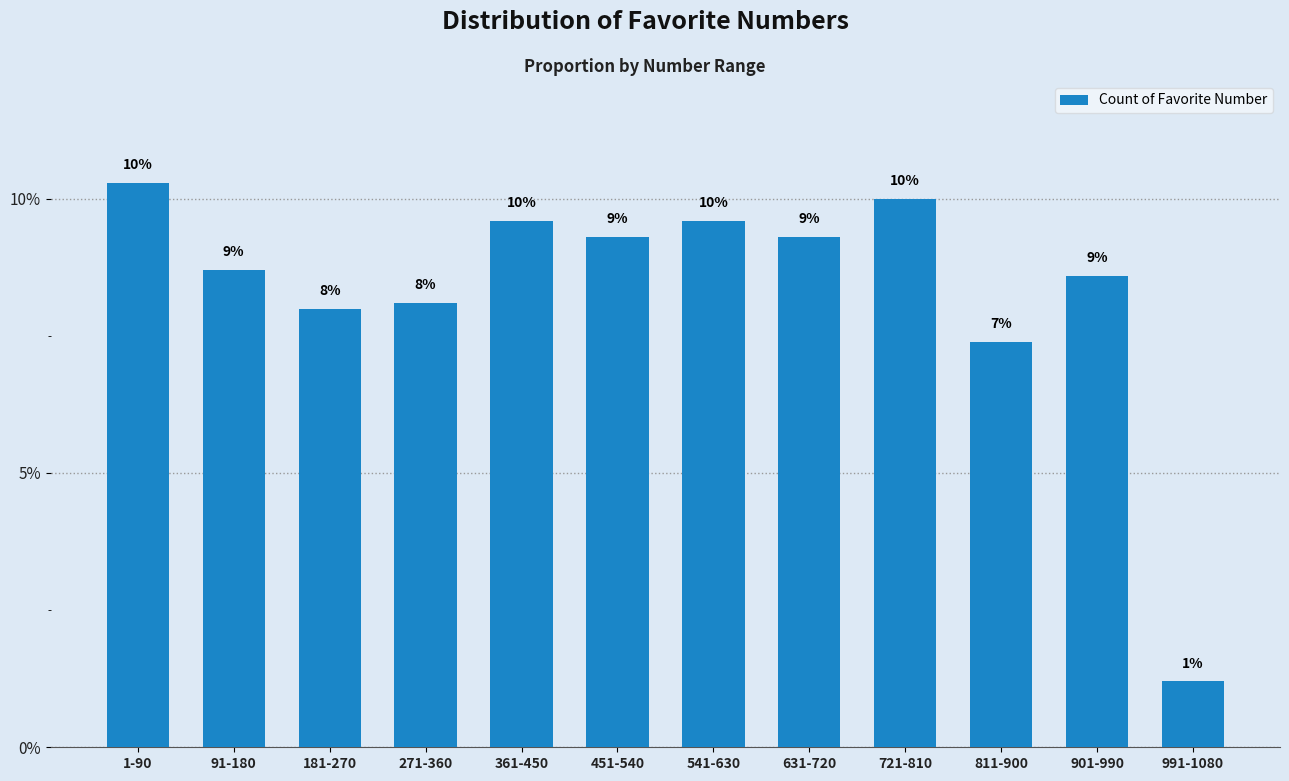

Is it true that the value at 271-360 is 0.1?

True